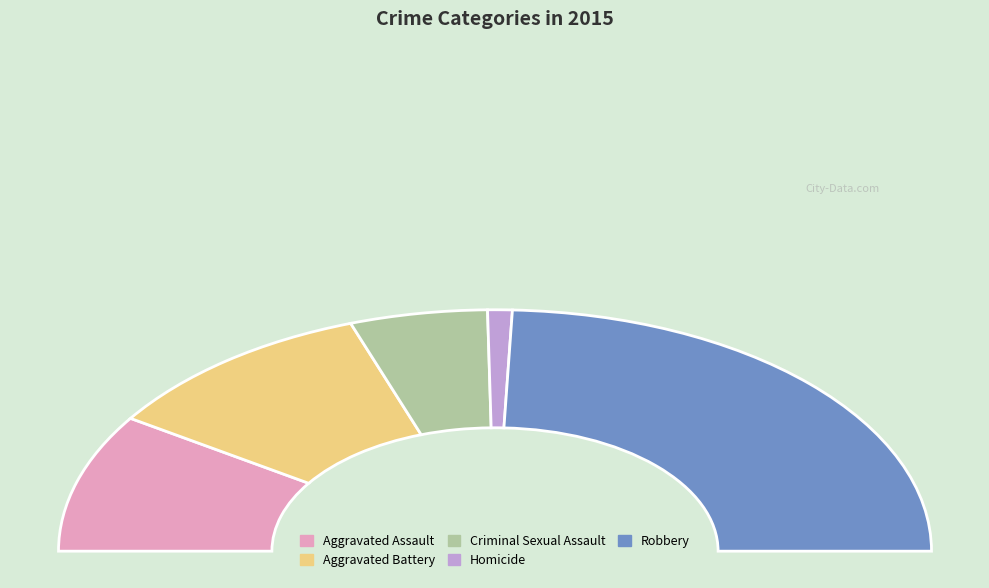

Which slice is the largest?

Robbery